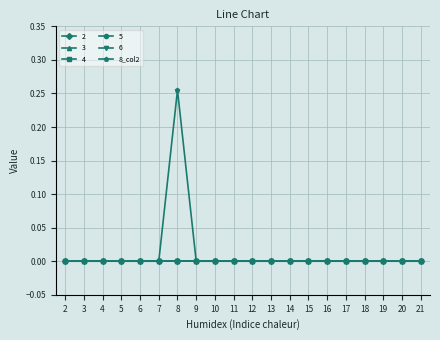

Is this an area chart (filled region under the line)?

No